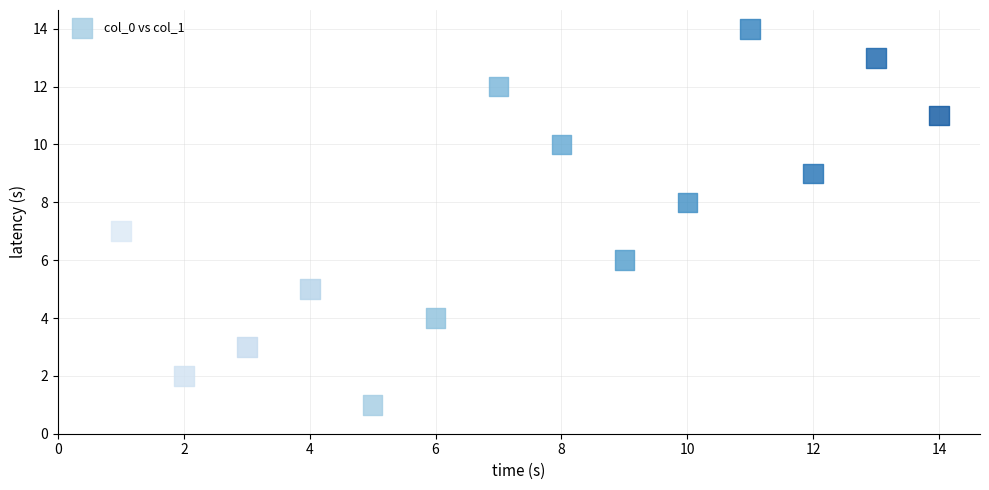

What is the range of X values (max minus min)?

13